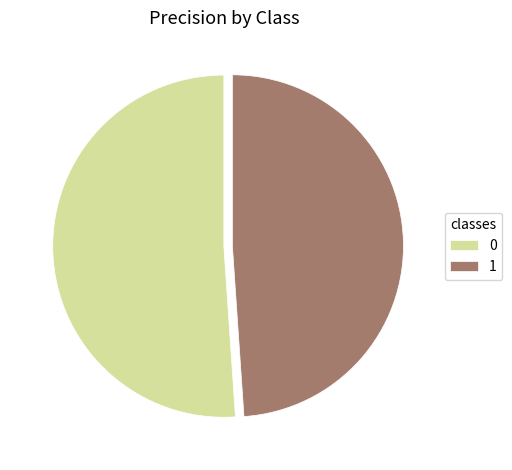

Rank the categories by value from highest to lowest.

0, 1